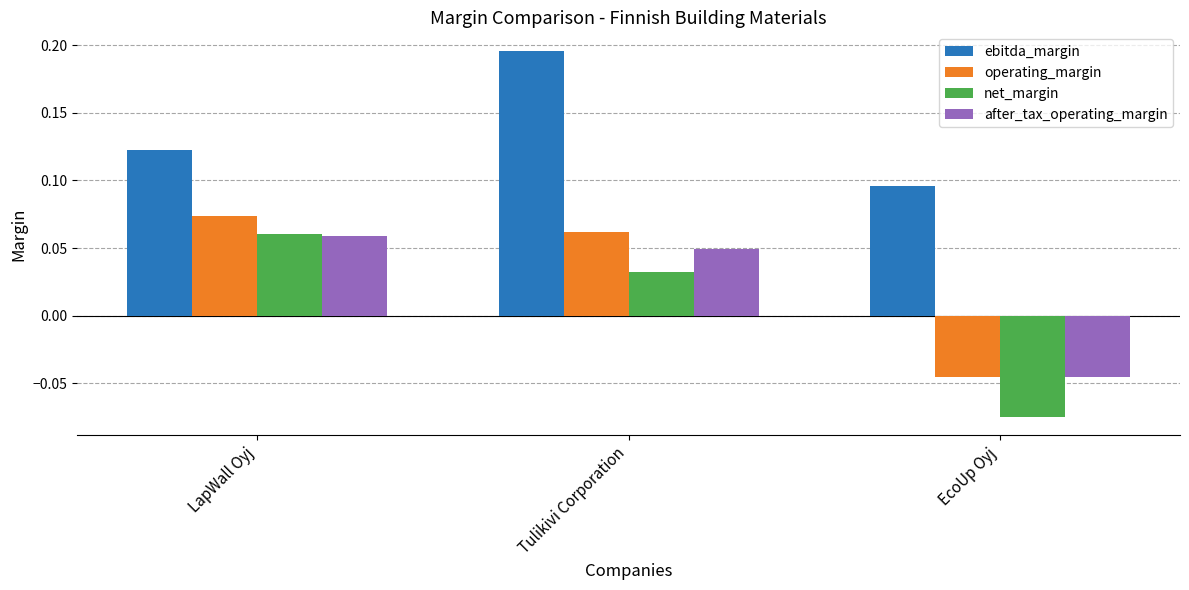

Which series has the largest range (max minus min)?

net_margin